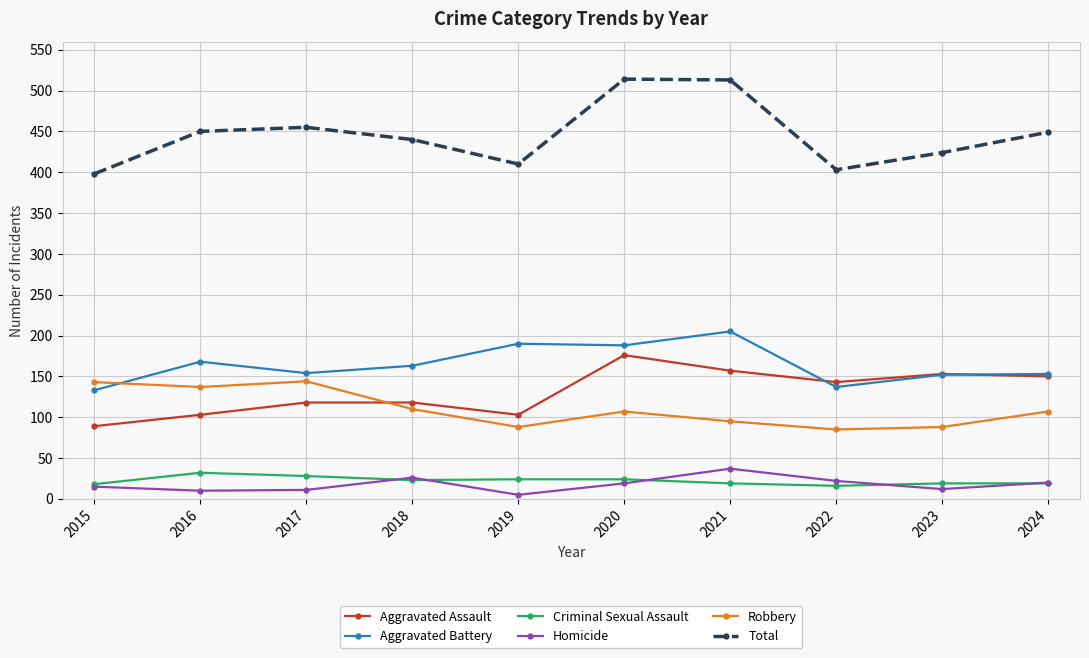

True or false: Aggravated Assault has a value of 118 at 2018.

True